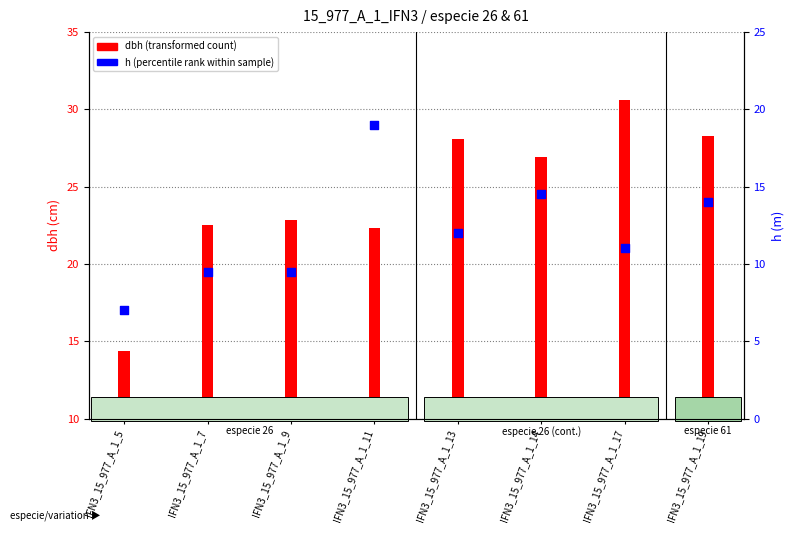

At how many categories does at least one series exceed 12?

8